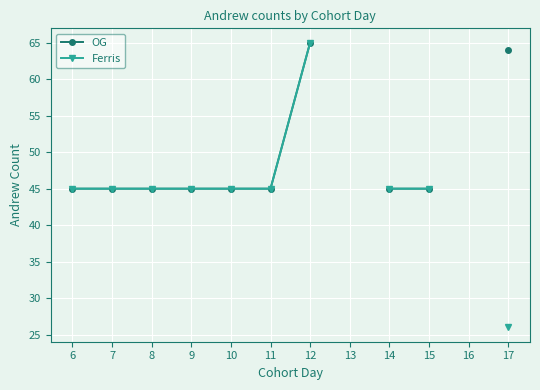

At which label does OG reach its peak?

12